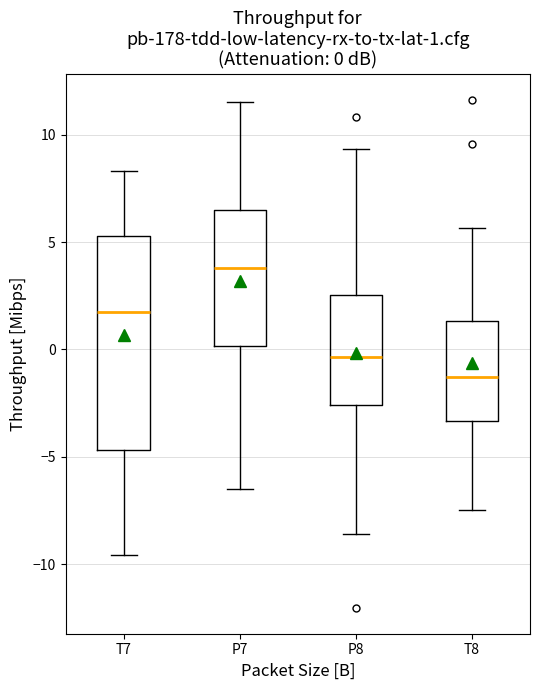

Comparing the boxes themselves (not the whiskers), which one is the tallest?

T7